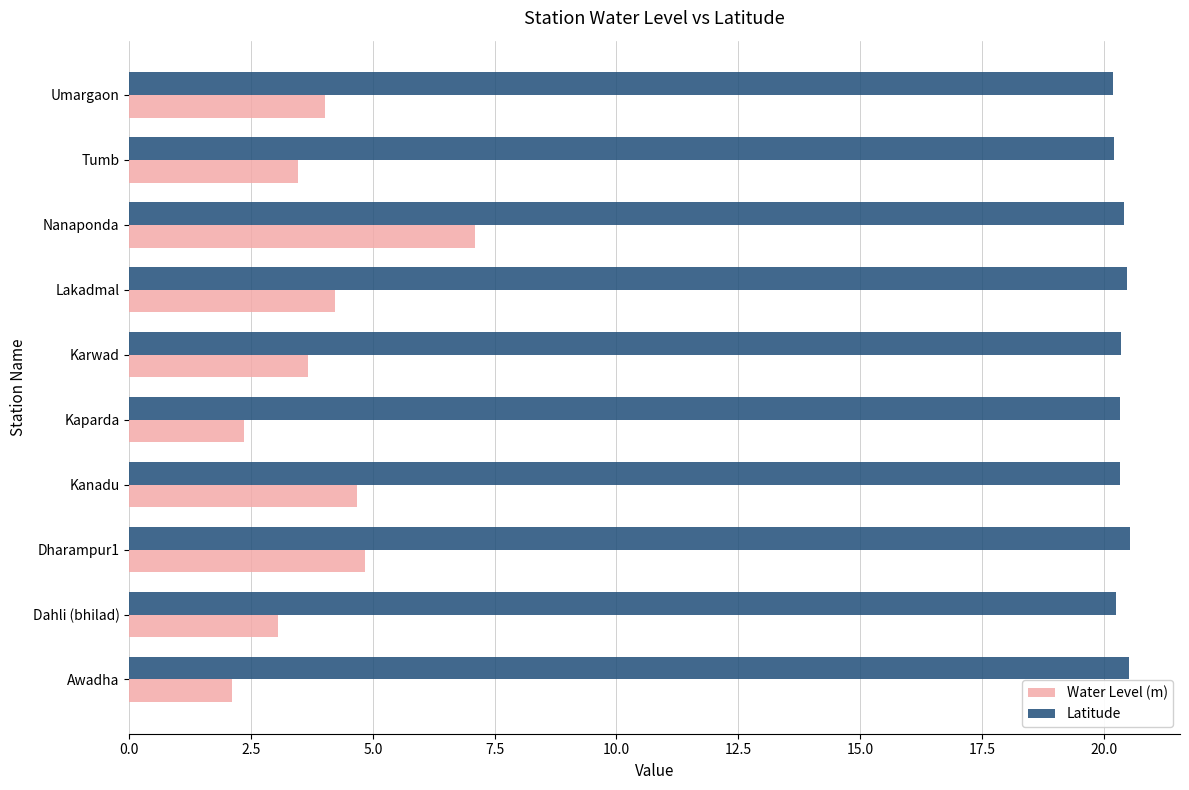

What is the sum of all Water Level (m) values?

39.5